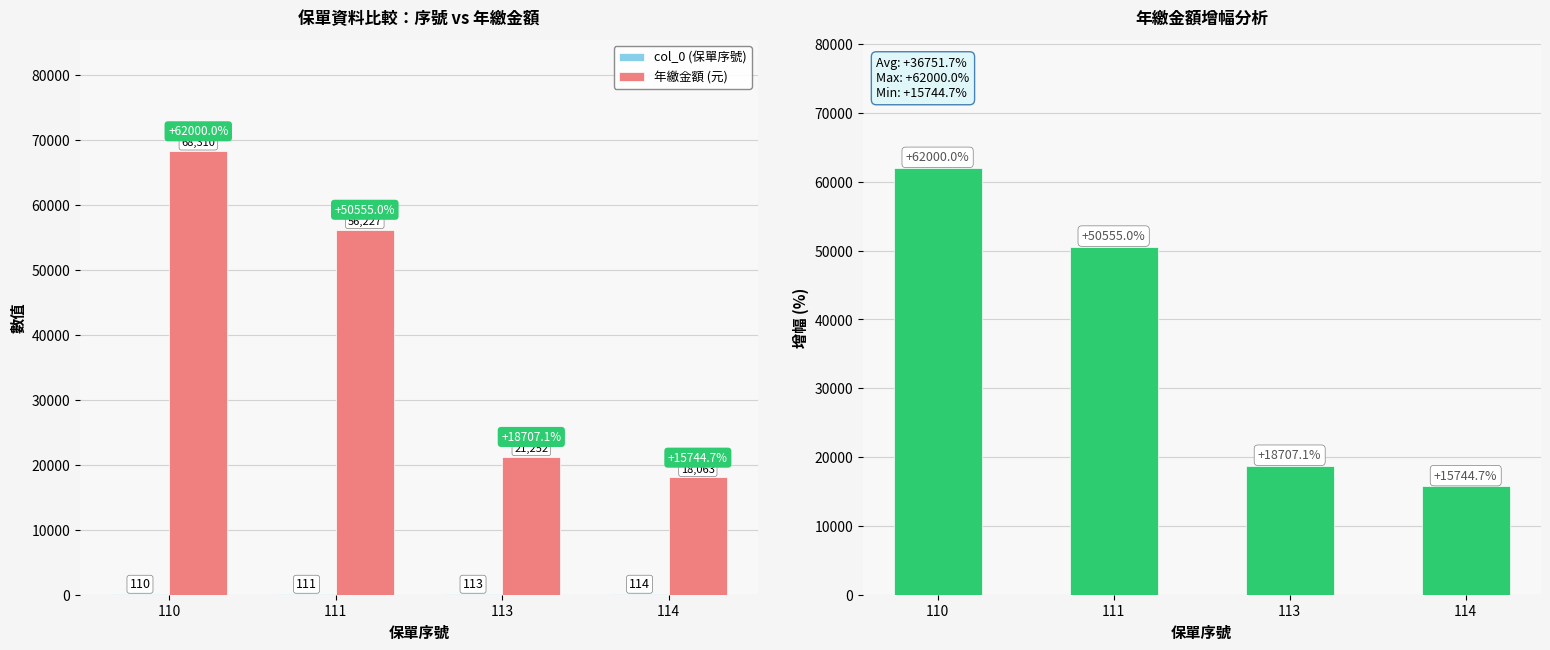

Which has a higher value, 111 or 114?

114